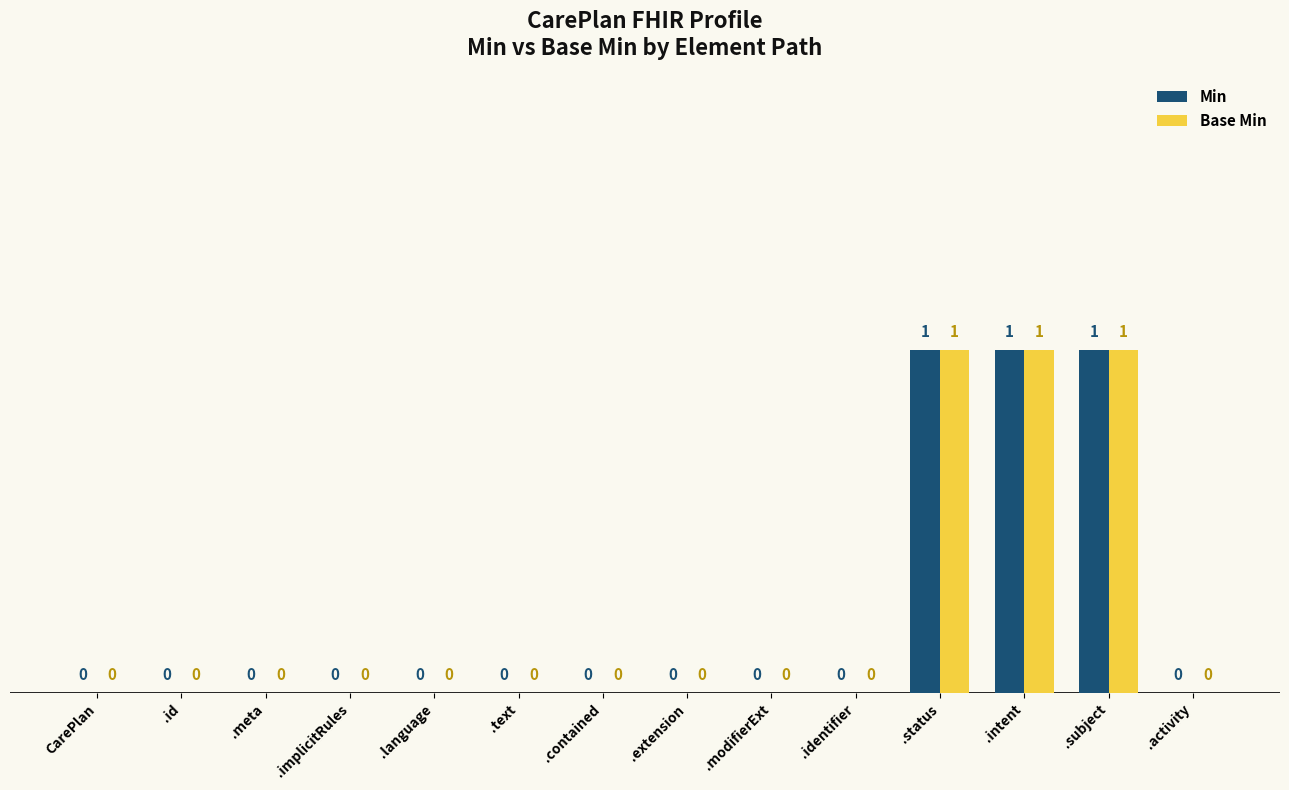

What is the sum of all Base Min values?

3